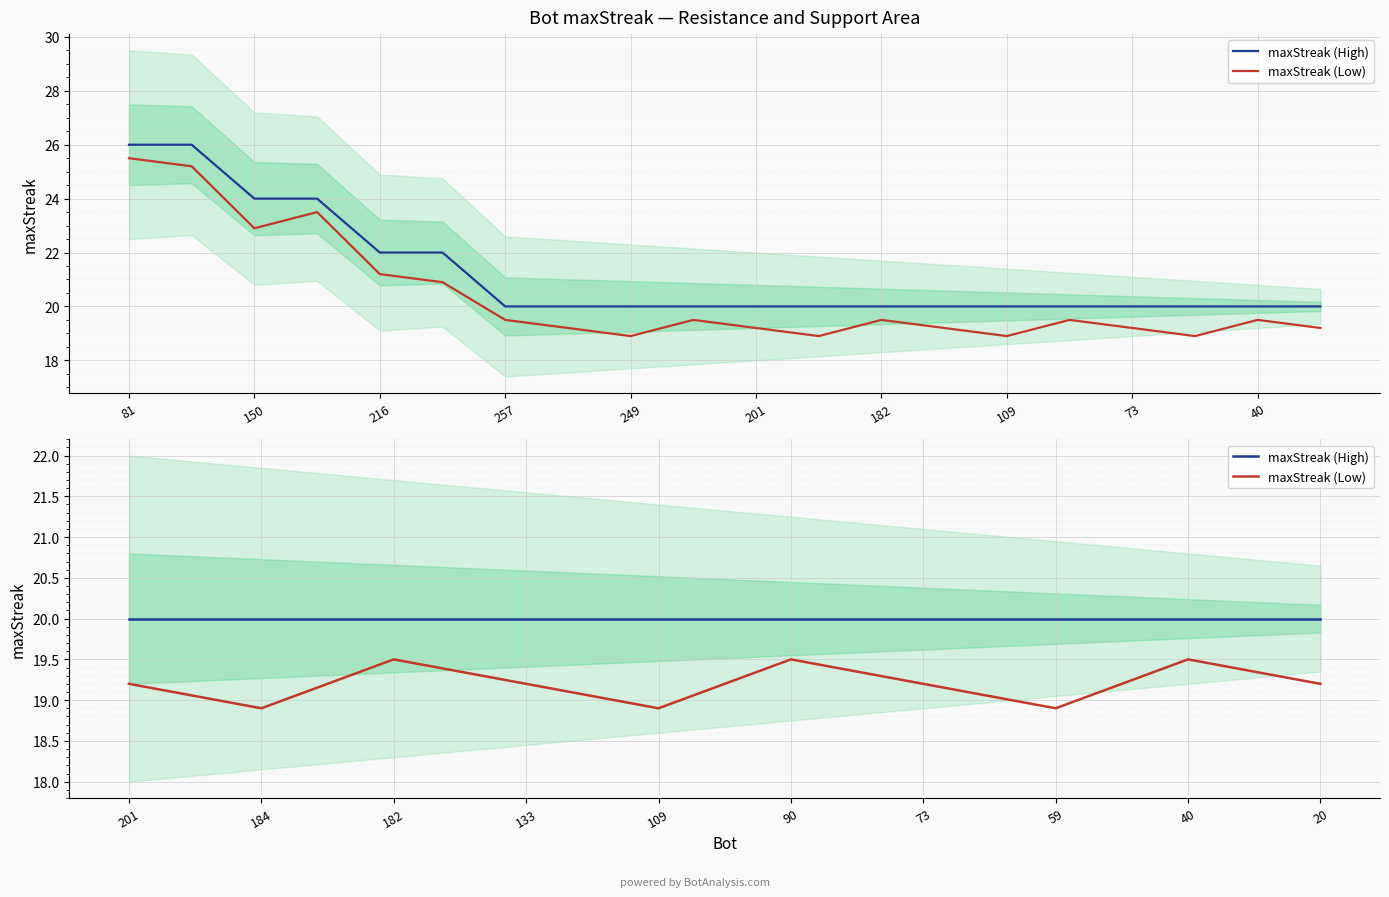

Between 109 and 59, which is larger?

109